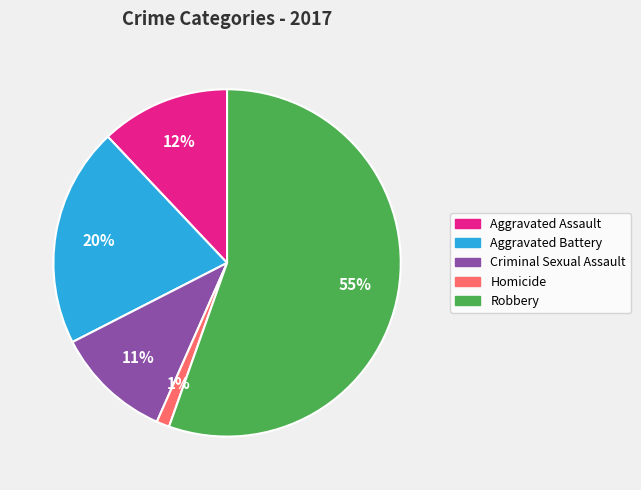

Which has a higher value, Aggravated Battery or Criminal Sexual Assault?

Aggravated Battery